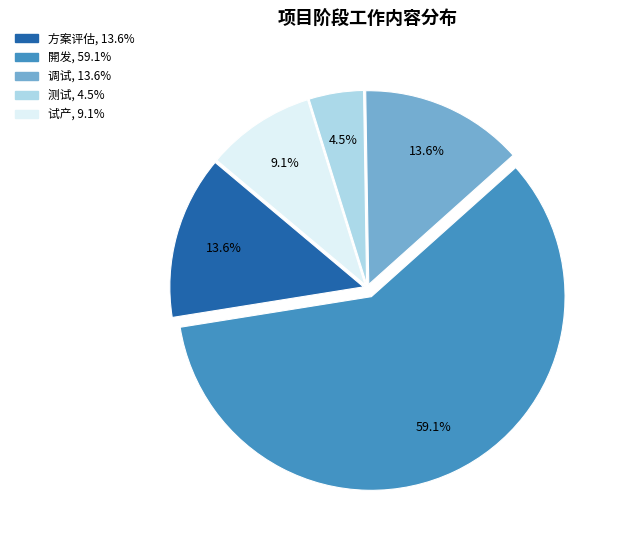

Is there a majority slice in this chart?

Yes